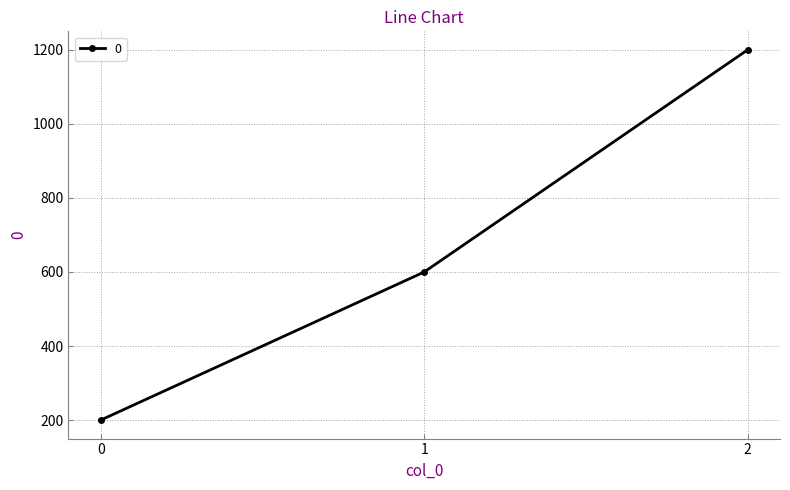

How many lines are shown in the chart?

1